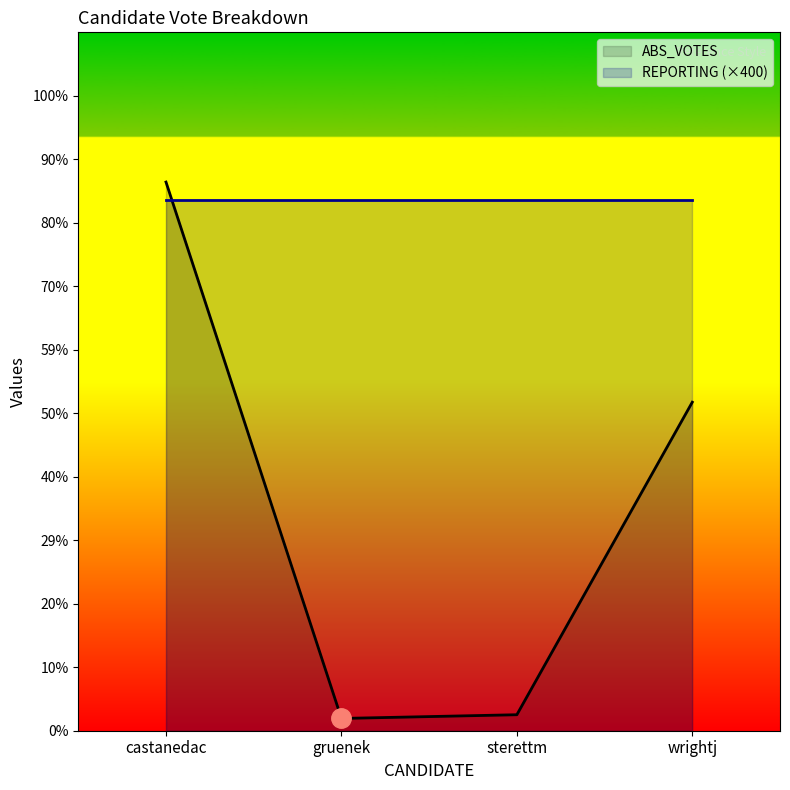

Reading right to left, list all the values displayed in this chart.

wrightj=63384	sterettm=3086	gruenek=2368	castanedac=105854